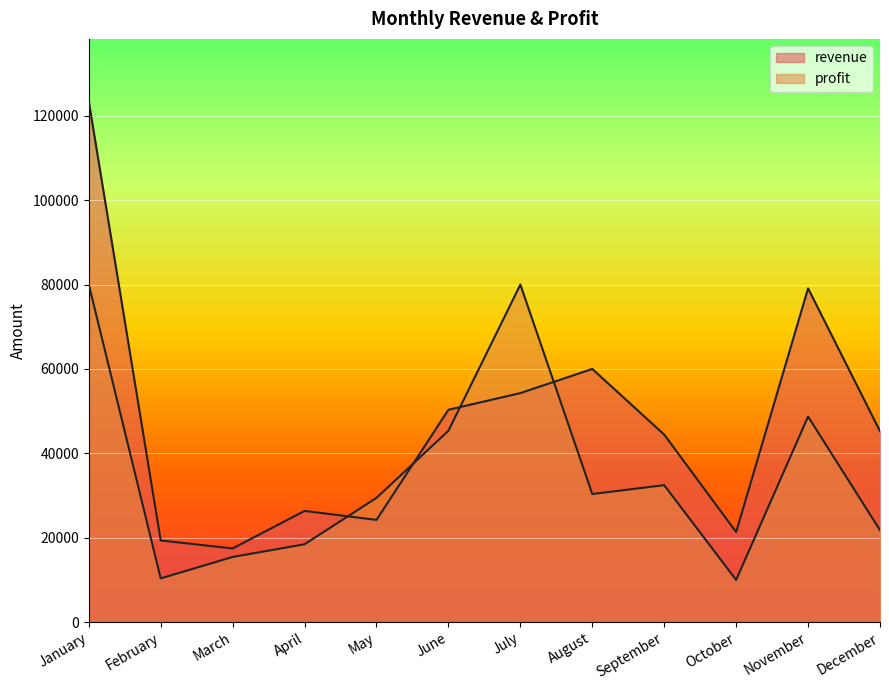

Is the value of profit at September greater than the value of revenue at January?

No